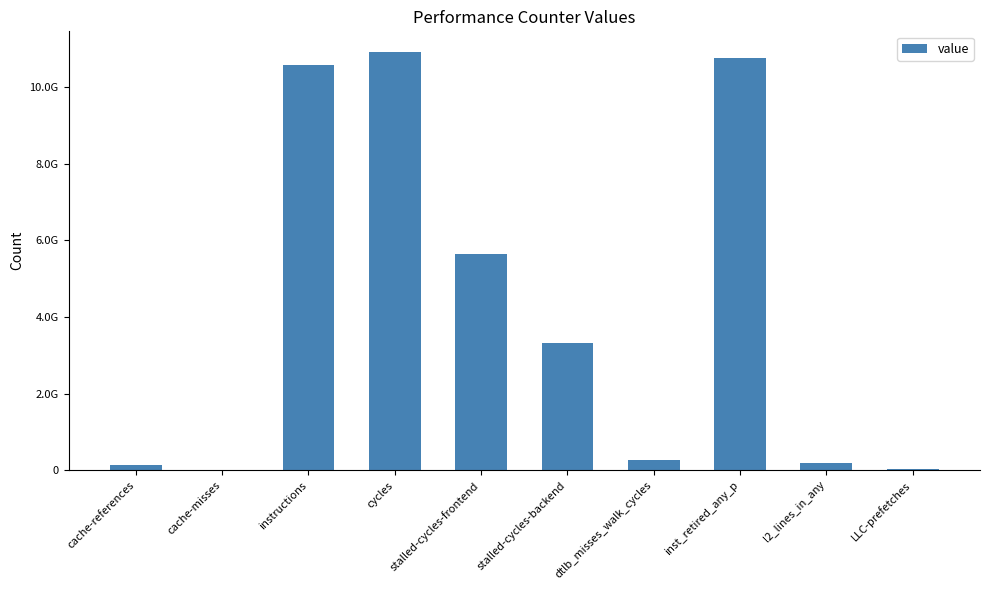

Are the bars horizontal?

No